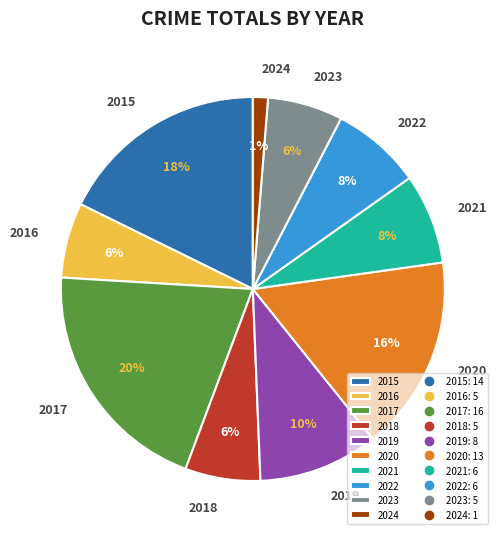

To the nearest percent, what is the difference between the largest and smallest slice percentages?

19%